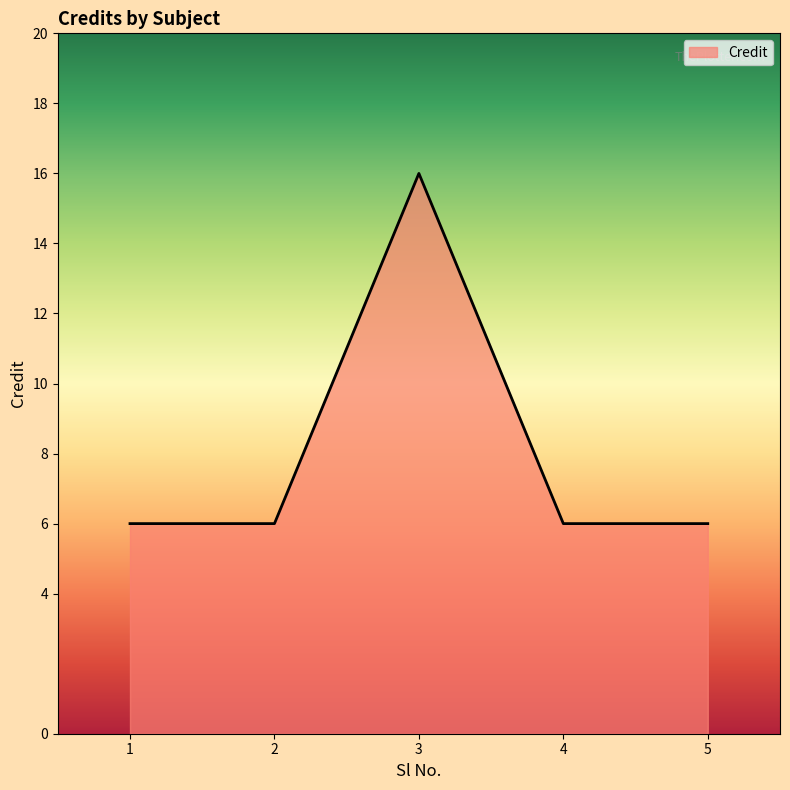

True or false: the data shows 16 at 3.

True